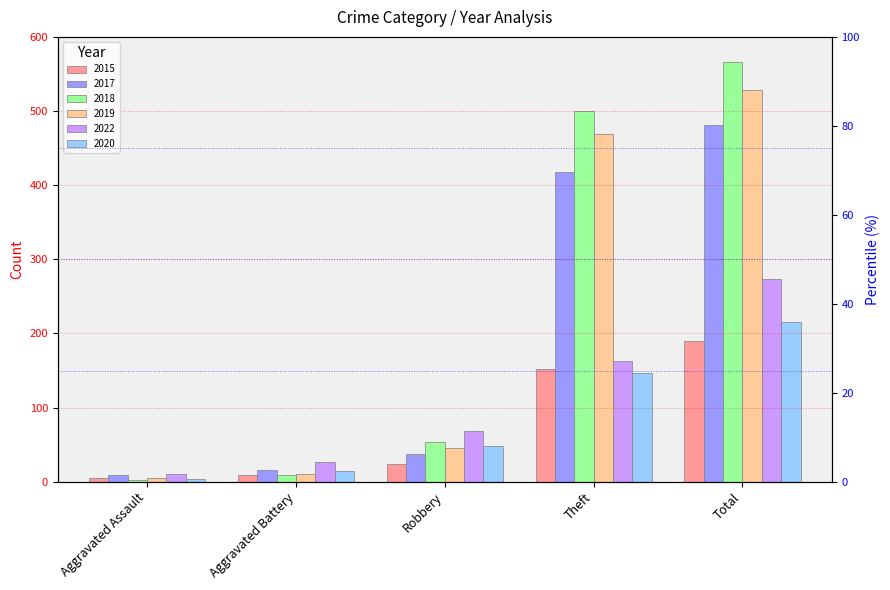

At which label does 2015 reach its peak?

Total